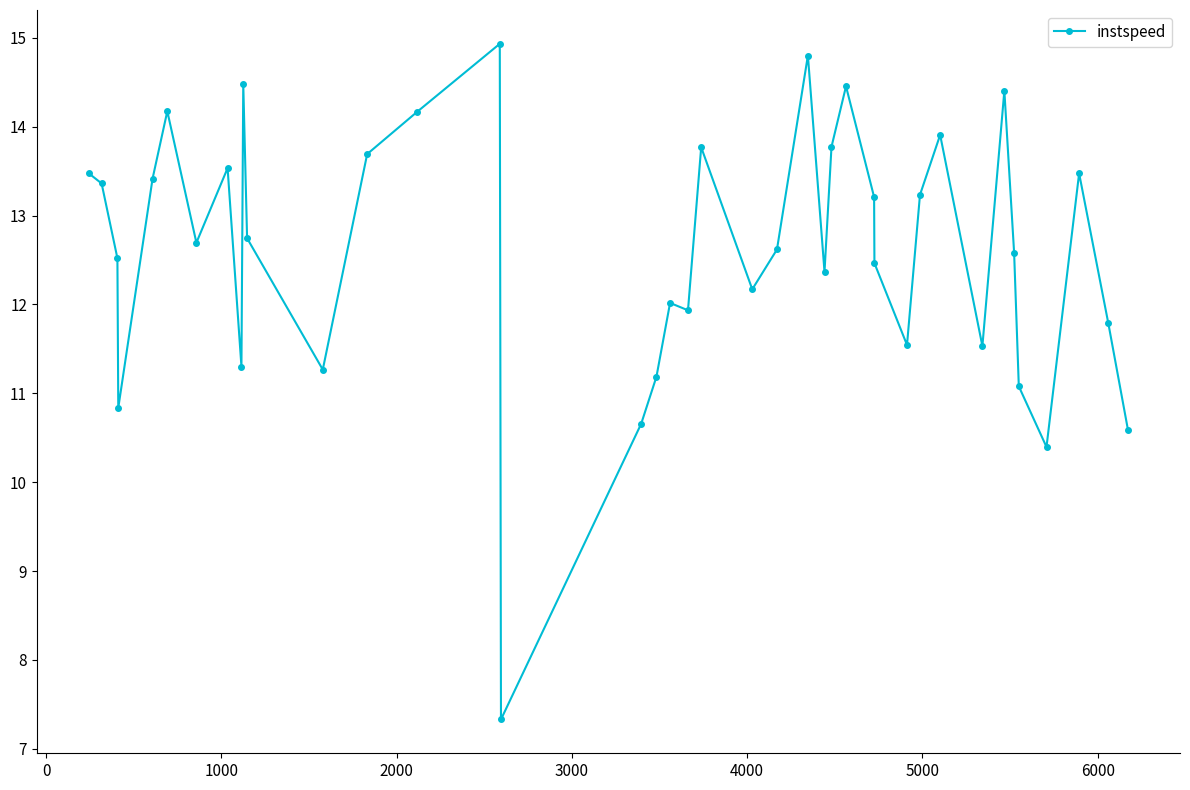

What is the value of the 38th point from the left?

13.5